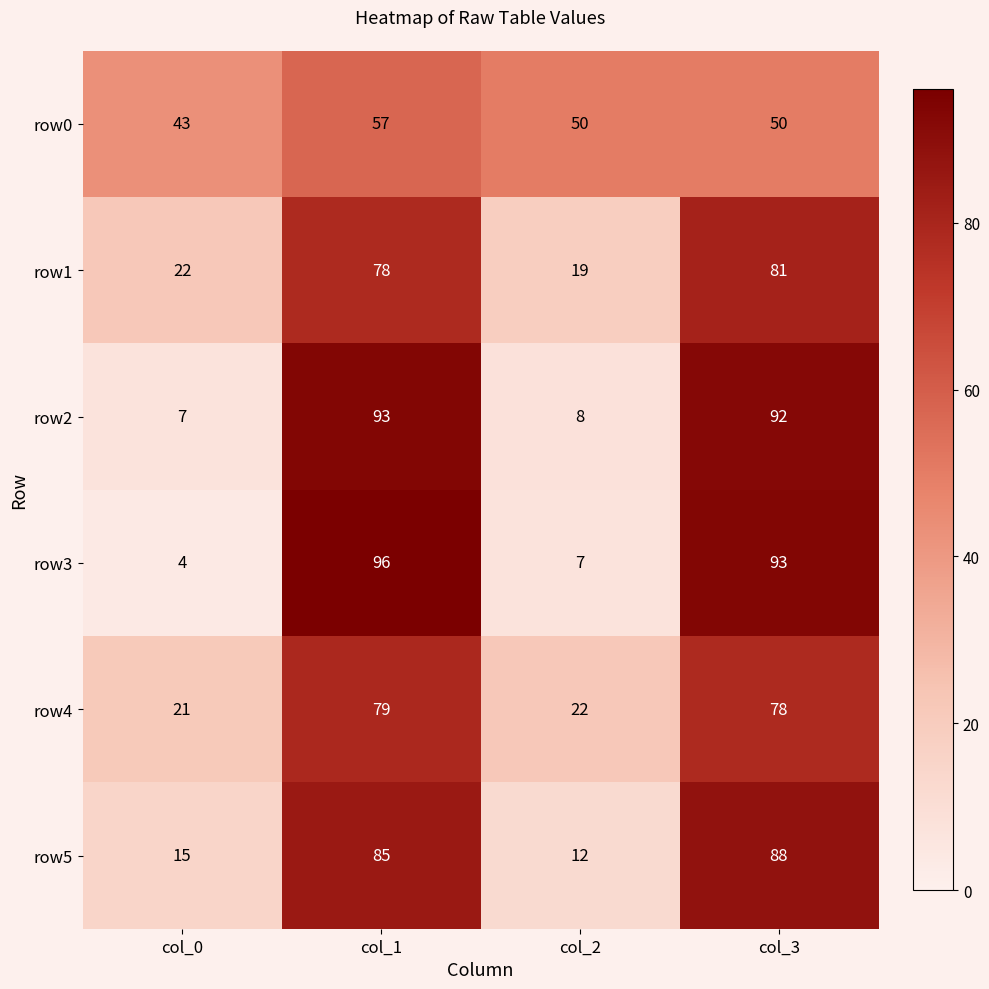

Which series has the widest spread of values?

row3